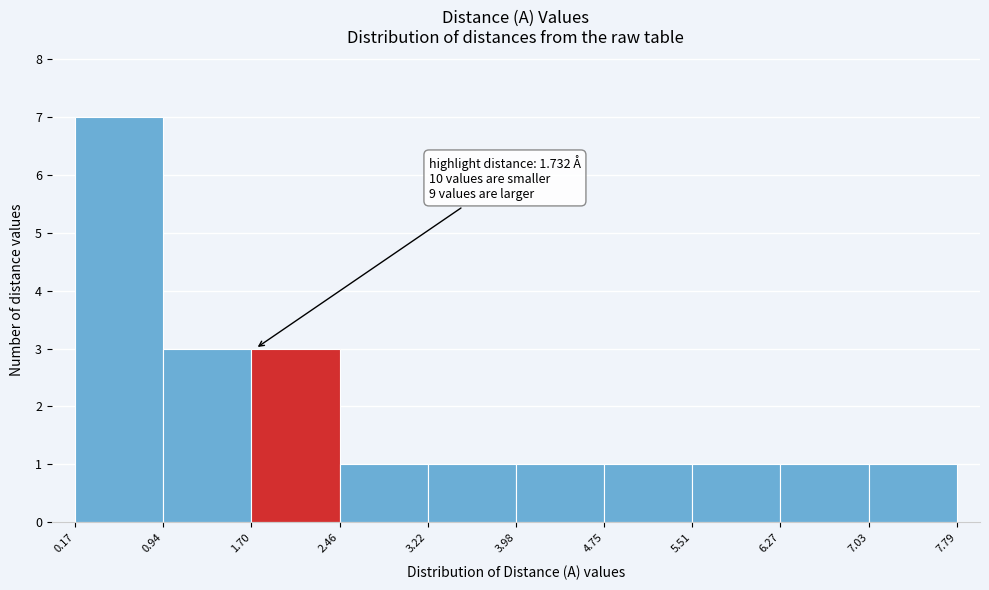

Which range on the x-axis has the tallest bar?

0.17 to 0.94